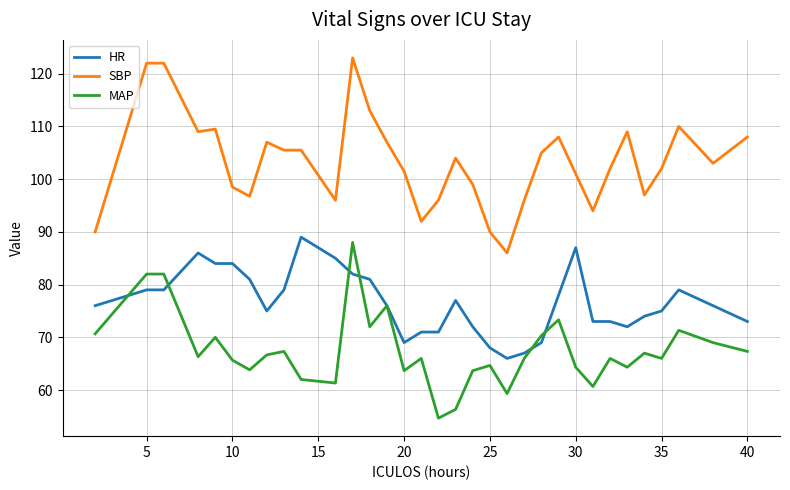

What are all the series names shown in the legend?

HR, SBP, MAP